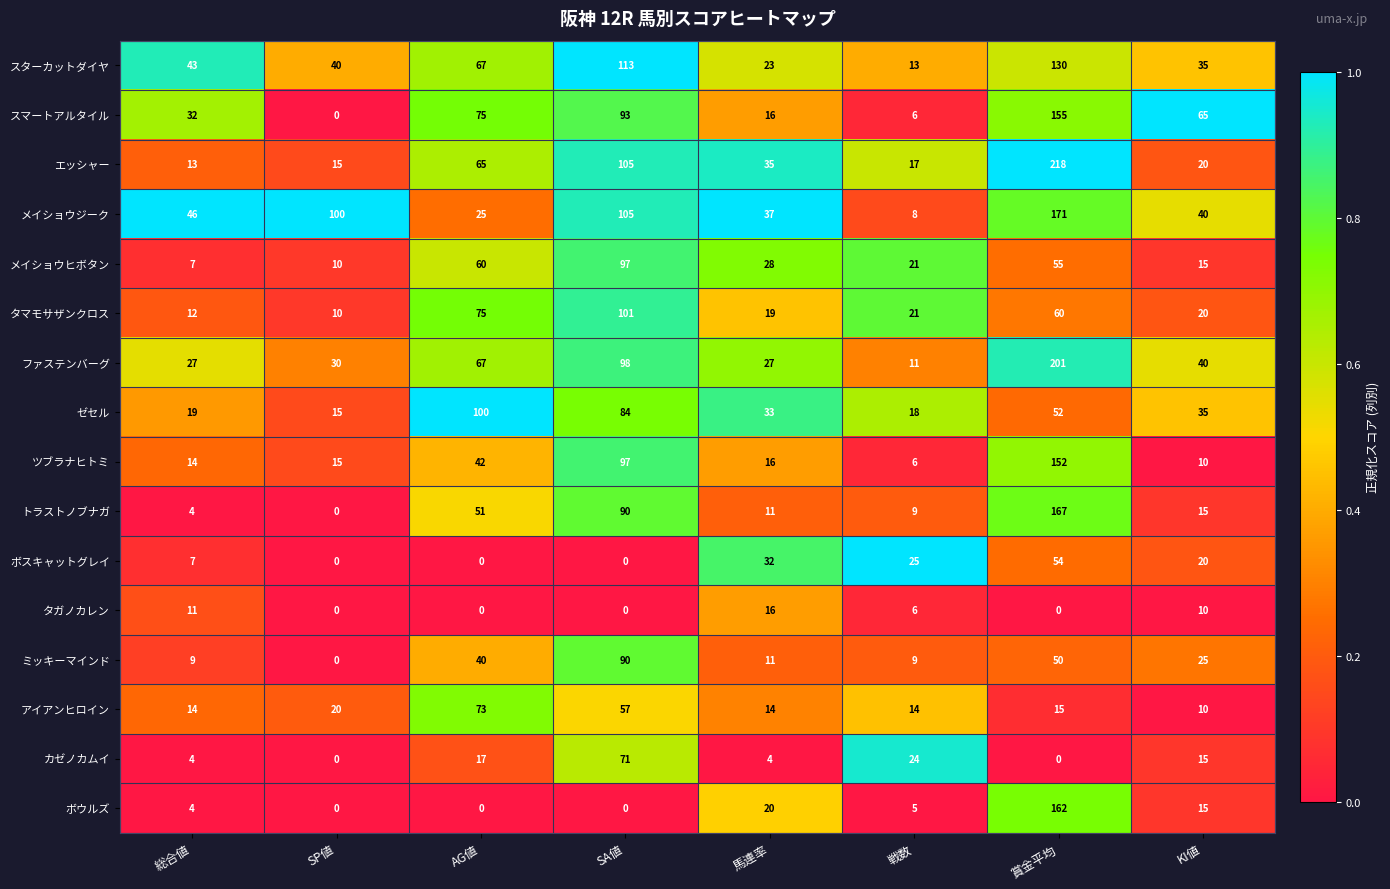

What is the difference between the second highest and minimum values in the ボウルズ series?

20